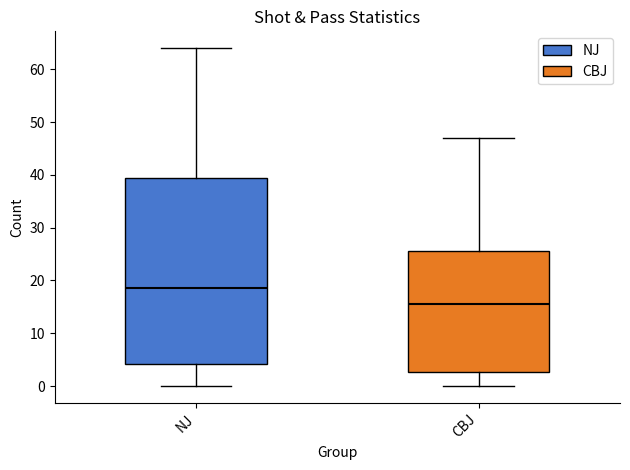

Reading left to right, transcribe this box plot: for each box, give where its median line is, the range the box spans, and where its two whiskers end, as read against the y-axis. The values are not printed on the chart, so give them approximately, as read against the axis.

NJ: median 19, box 4 to 40, whiskers 0 to 64
CBJ: median 16, box 3 to 26, whiskers 0 to 47